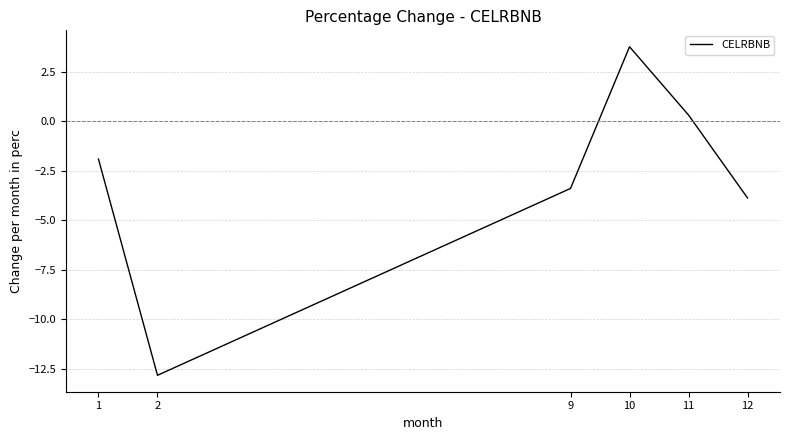

The value at 1 is -2.5. True or false?

False